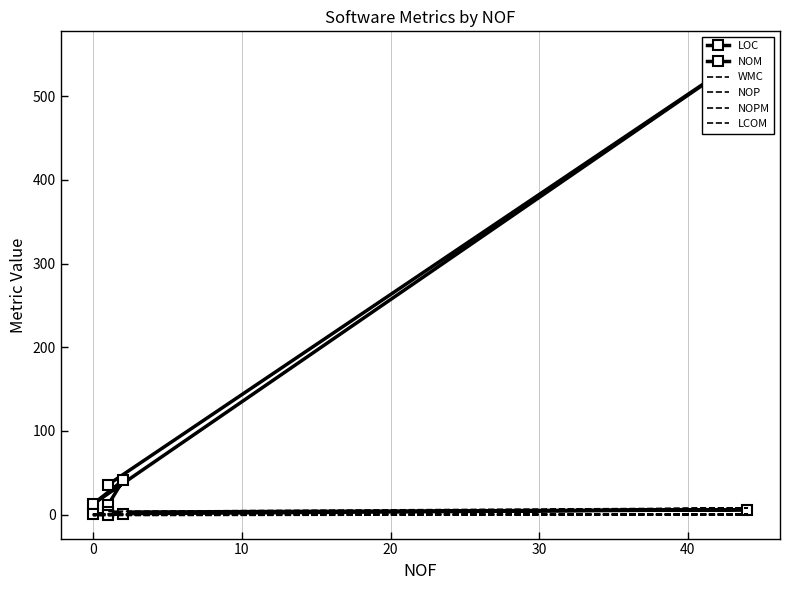

What is the sum of all LOC values?

652